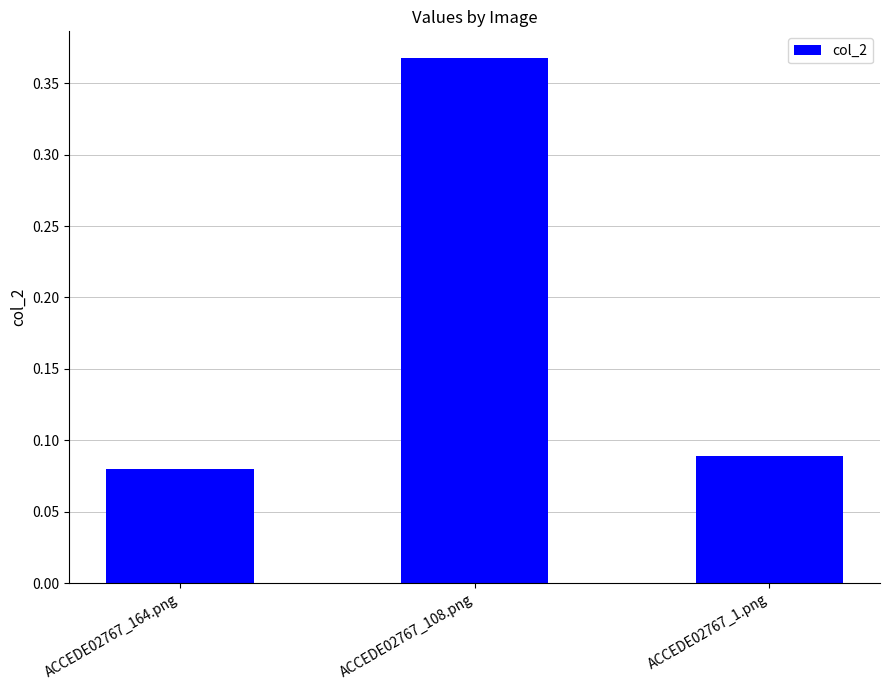

What is the difference between the maximum and minimum values?

0.3